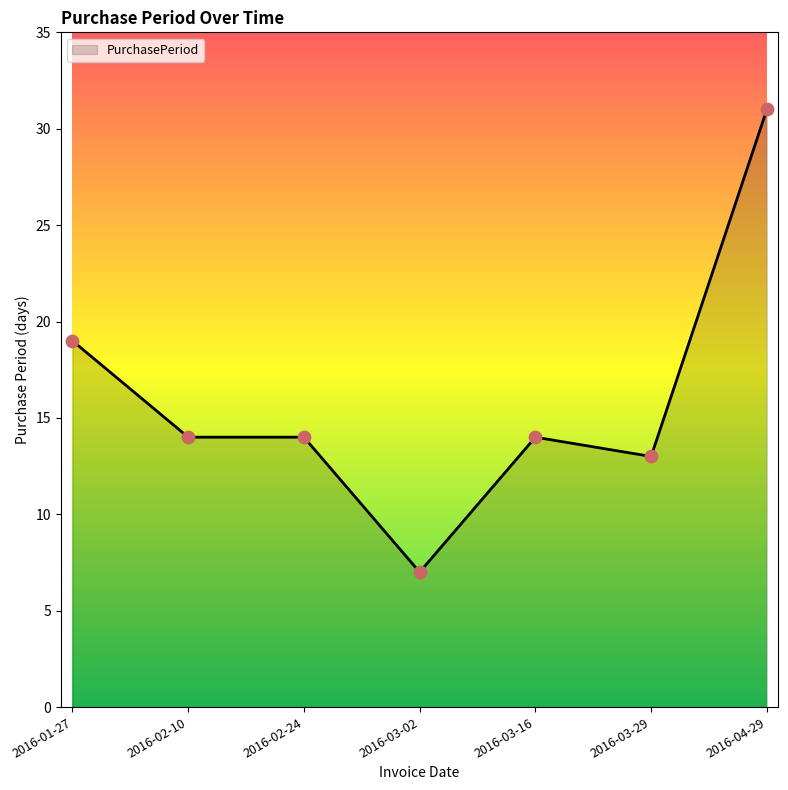

What is the change in value from 2016-01-27 to 2016-03-29?

-6